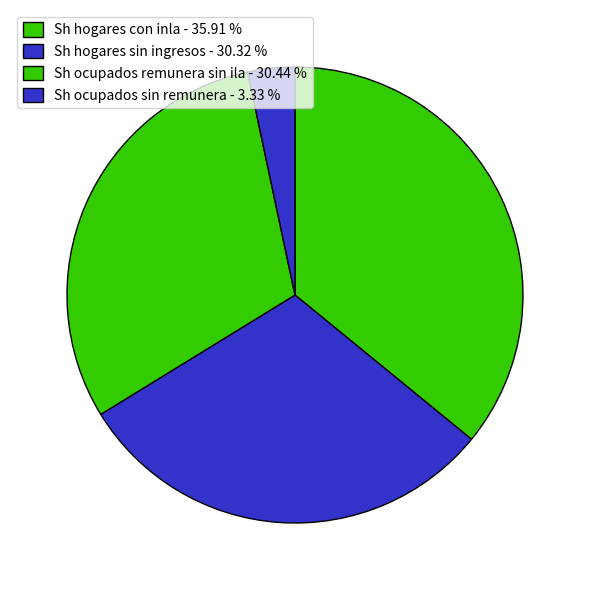

Is there a majority slice in this chart?

No